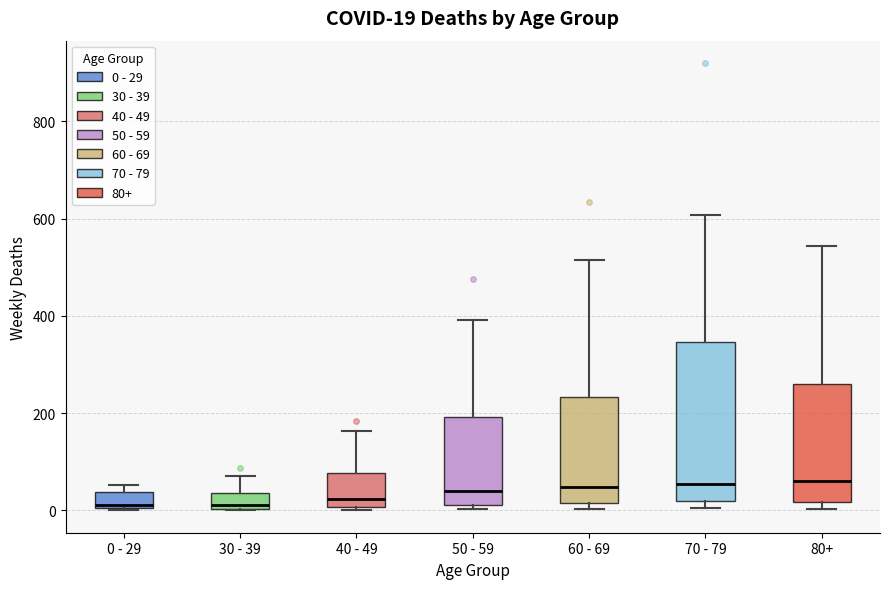

Comparing the boxes themselves (not the whiskers), which one is the tallest?

70 - 79